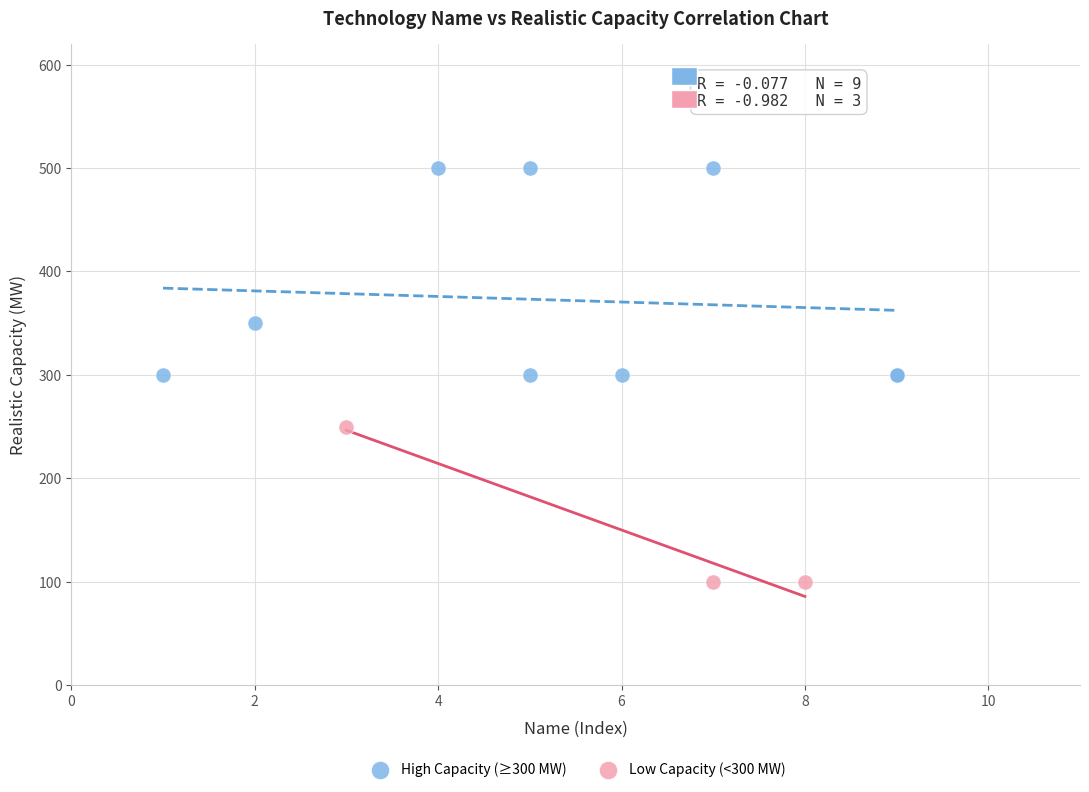

Which series reaches the minimum Y coordinate?

Low Capacity (<300 MW)